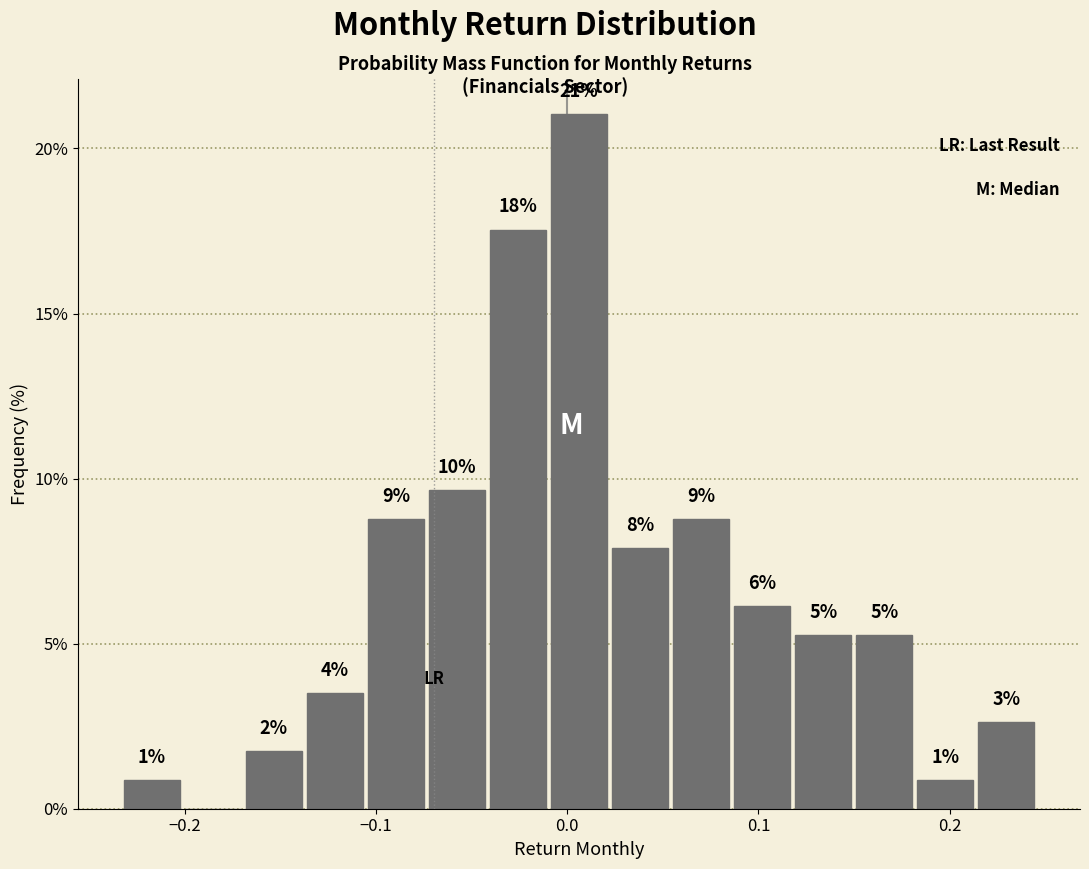

Around what value on the x-axis is the tallest bar? Give the approximate position of its centre, as read against the axis.

0.01